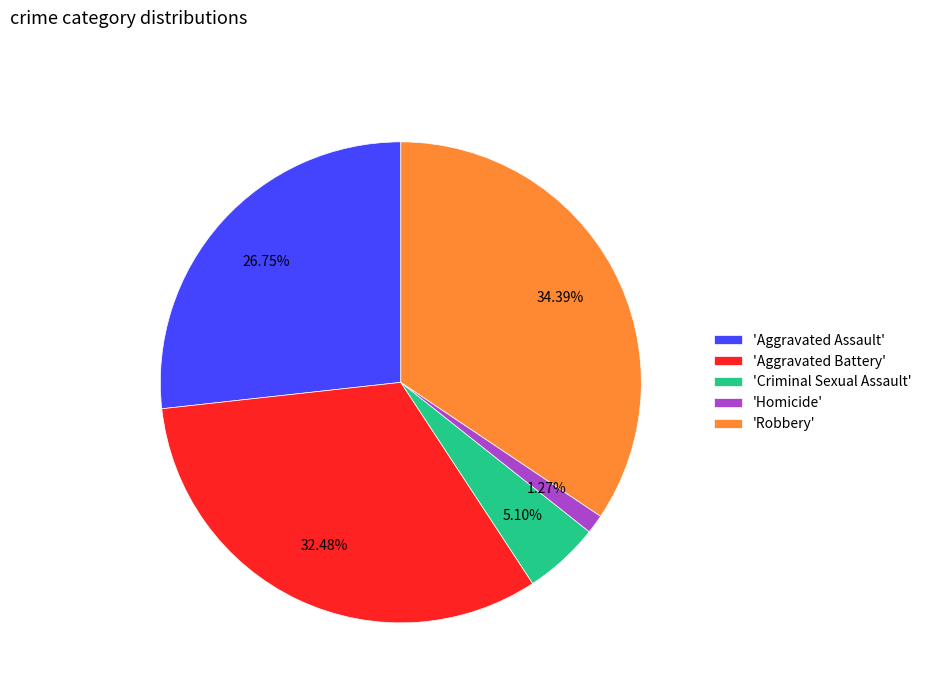

Between 'Homicide' and 'Robbery', which is larger?

'Robbery'